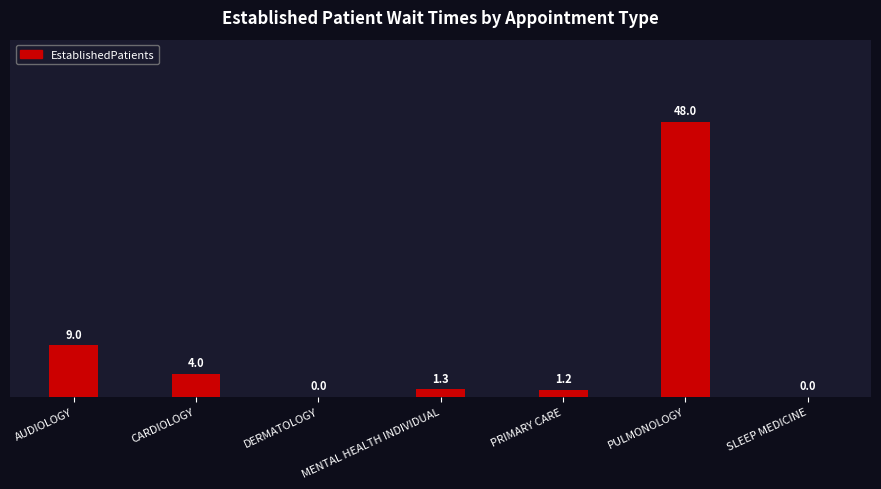

Are the bars horizontal?

No